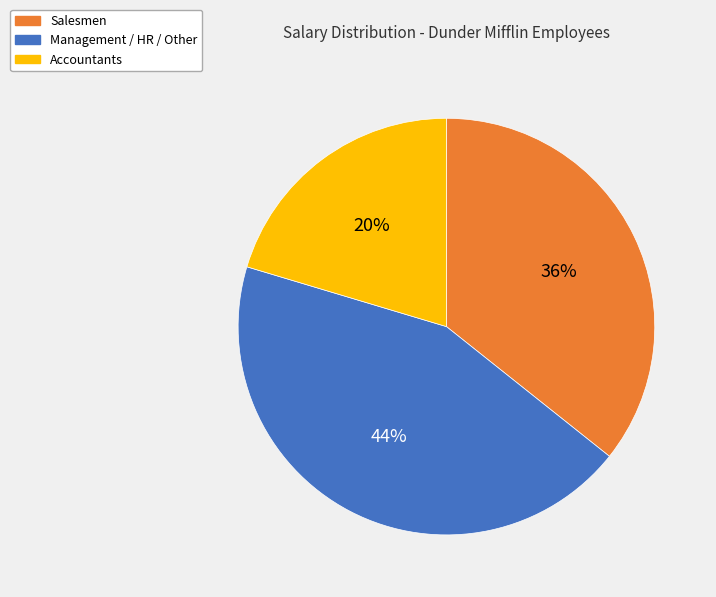

Which category has the smallest portion of the pie?

Accountants